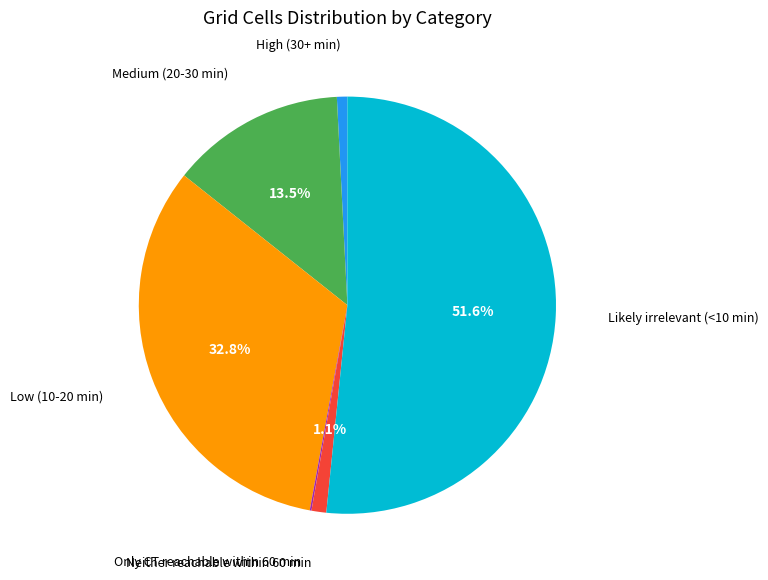

Is there a majority slice in this chart?

Yes